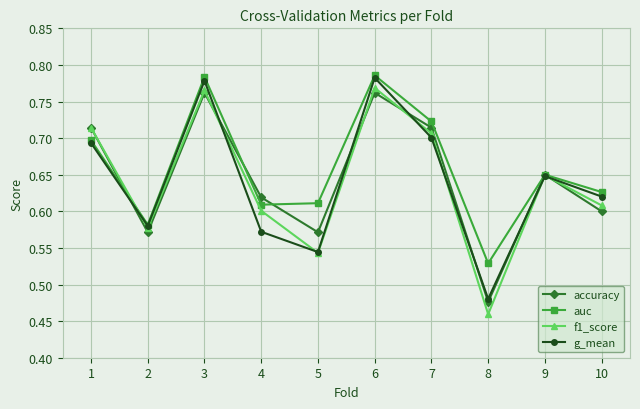

How many accuracy values are between 0 and 1?

10